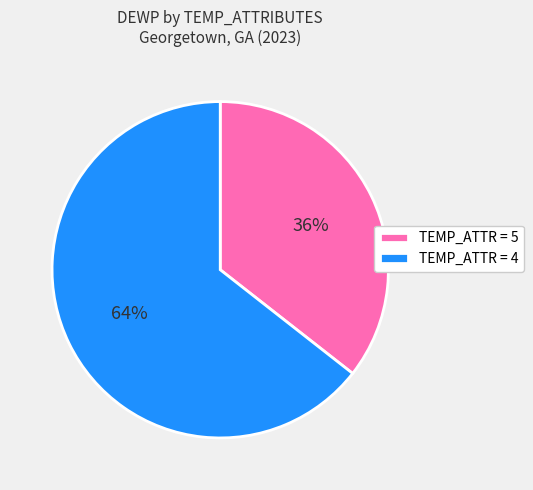

Does any single category account for the majority?

Yes